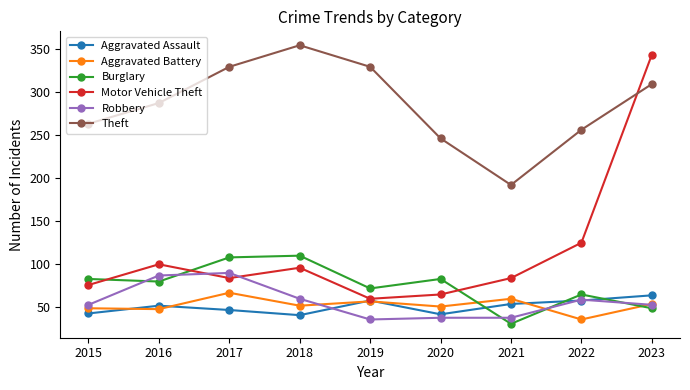

The Motor Vehicle Theft series shows 97 at 2019. True or false?

False